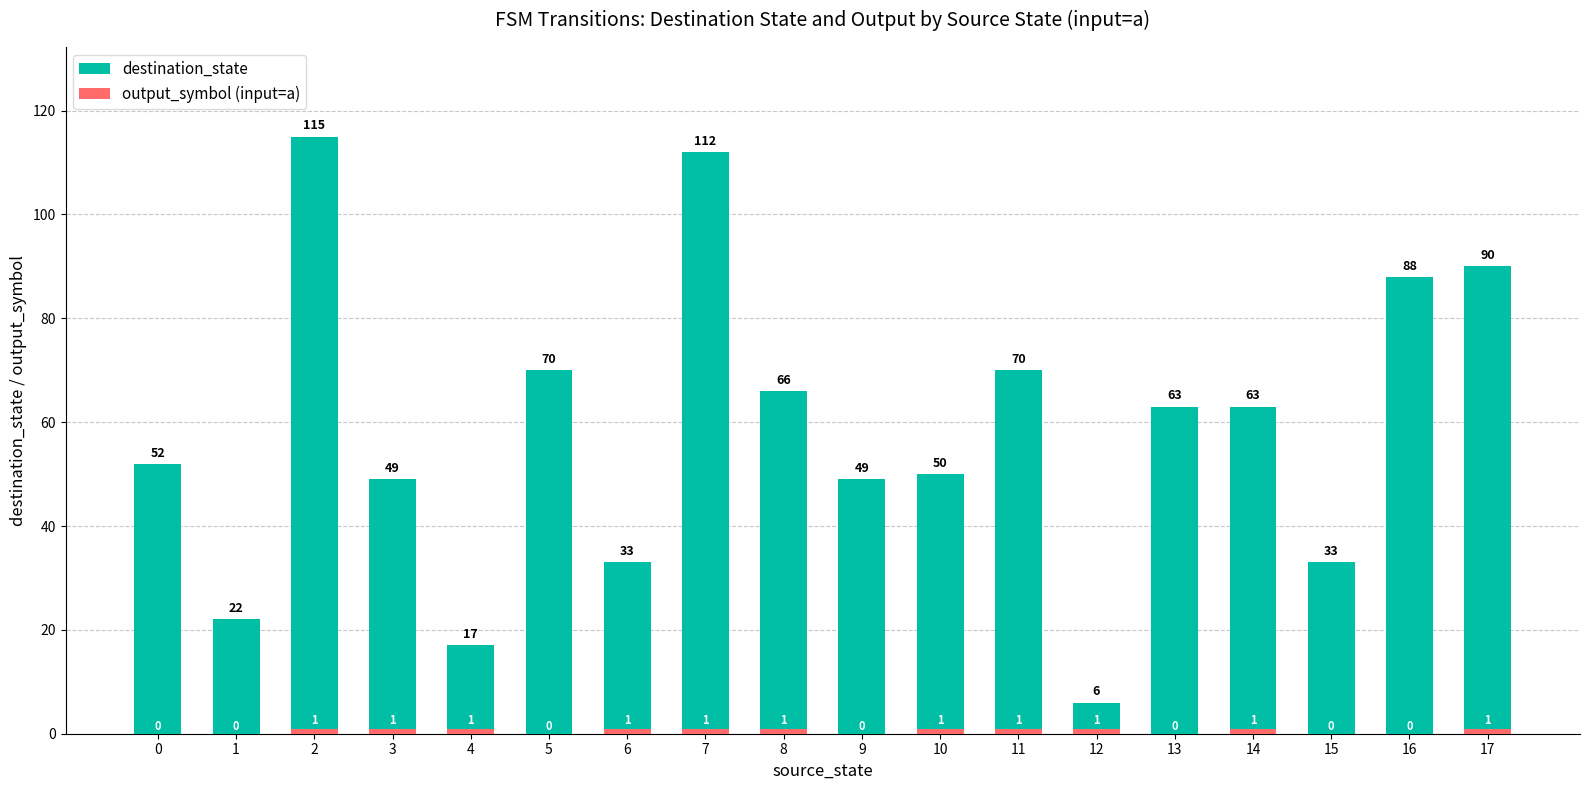

How many bars are there in each group?

2